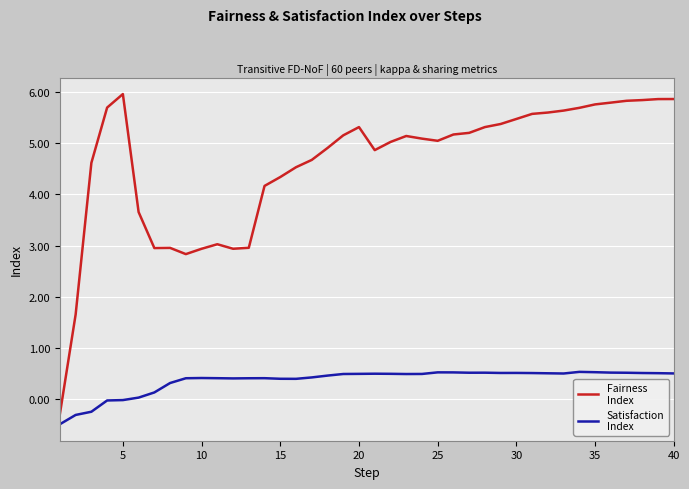

What is the greatest value displayed?

6.0